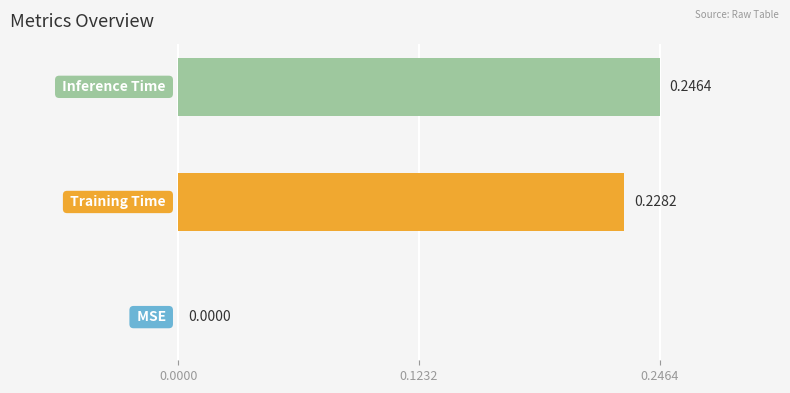

What is the sum of all values?

0.5